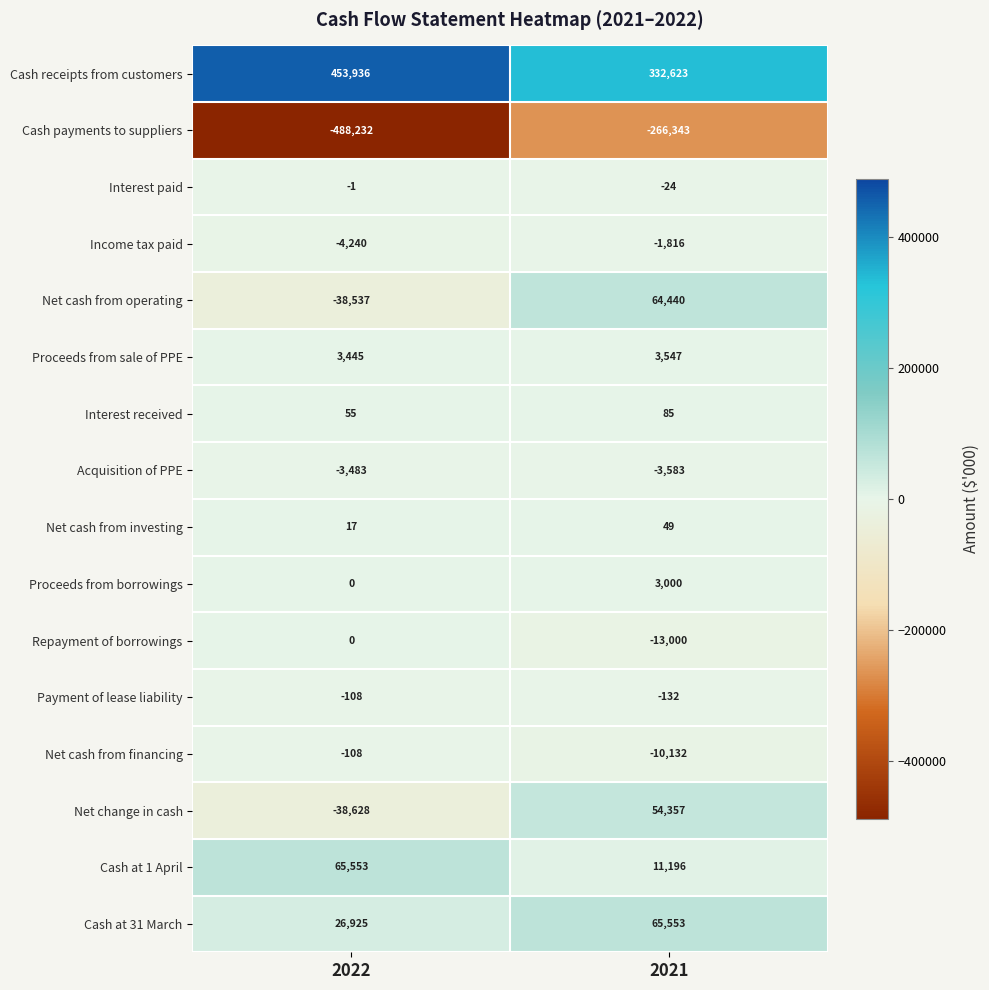

Read the Proceeds from sale of PPE value at 2021, to the nearest 10.

3550